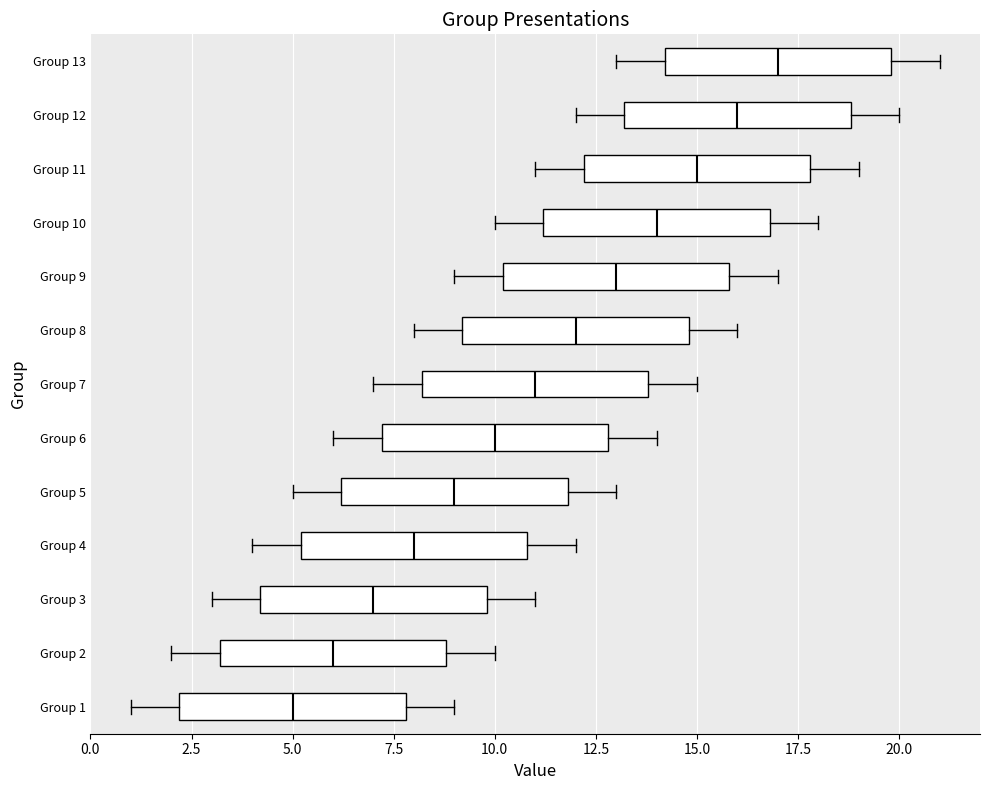

Reading bottom to top, transcribe this box plot: for each box, give where its median line is, the range the box spans, and where its two whiskers end, as read against the x-axis. The values are not printed on the chart, so give them approximately, as read against the axis.

Group 1: median 5, box 2 to 8, whiskers 1 to 9
Group 2: median 6, box 3 to 9, whiskers 2 to 10
Group 3: median 7, box 4 to 10, whiskers 3 to 11
Group 4: median 8, box 5 to 11, whiskers 4 to 12
Group 5: median 9, box 6 to 12, whiskers 5 to 13
Group 6: median 10, box 7 to 13, whiskers 6 to 14
Group 7: median 11, box 8 to 14, whiskers 7 to 15
Group 8: median 12, box 9 to 15, whiskers 8 to 16
Group 9: median 13, box 10 to 16, whiskers 9 to 17
Group 10: median 14, box 11 to 17, whiskers 10 to 18
Group 11: median 15, box 12 to 18, whiskers 11 to 19
Group 12: median 16, box 13 to 19, whiskers 12 to 20
Group 13: median 17, box 14 to 20, whiskers 13 to 21